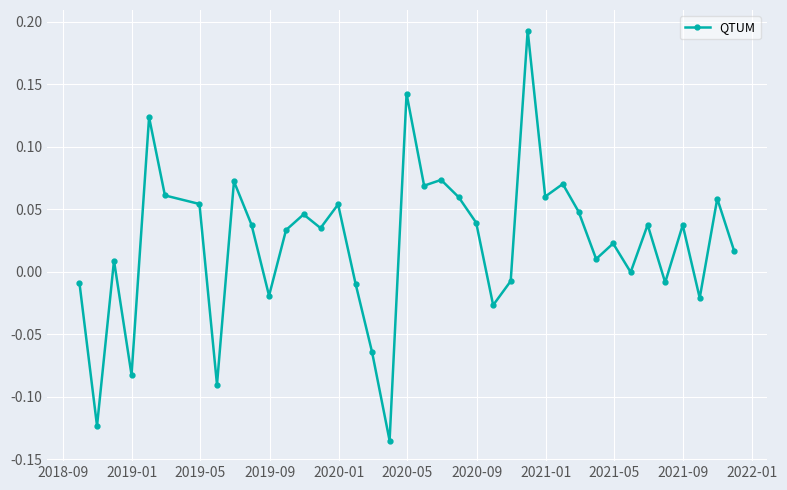

What is the difference between the second highest and second lowest values?

0.3